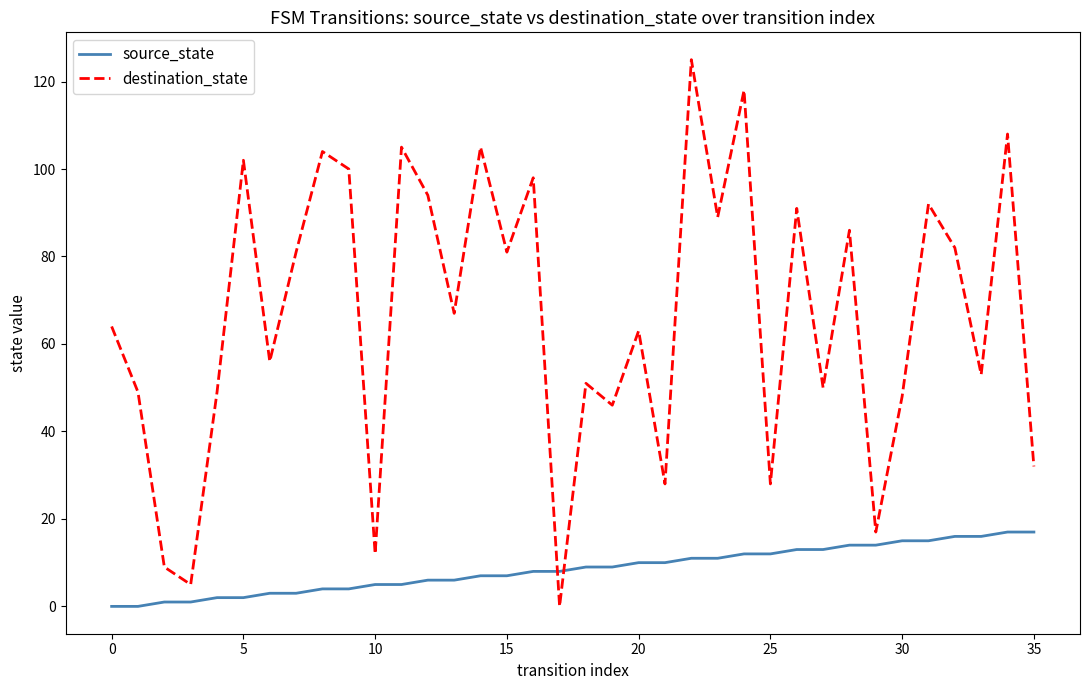

What is the difference between the maximum and minimum values in the destination_state series?

125